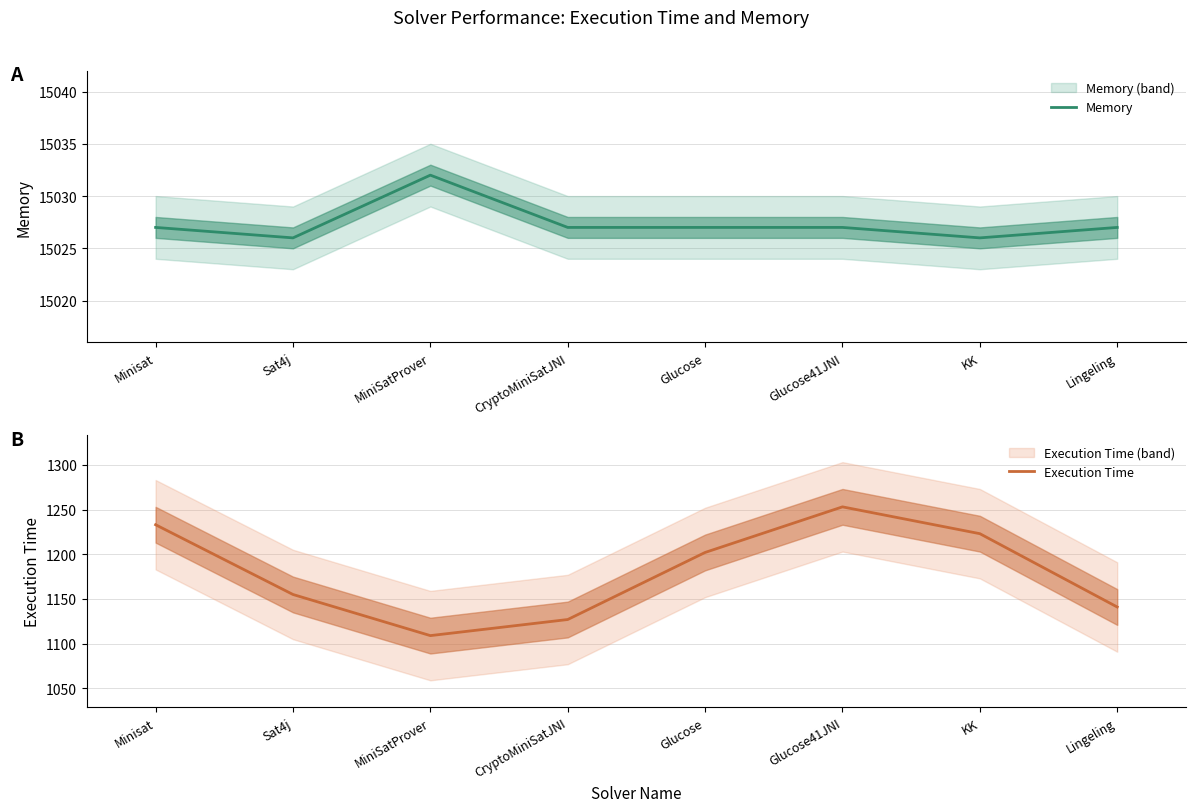

What is the average value of the Execution Time series?

1180